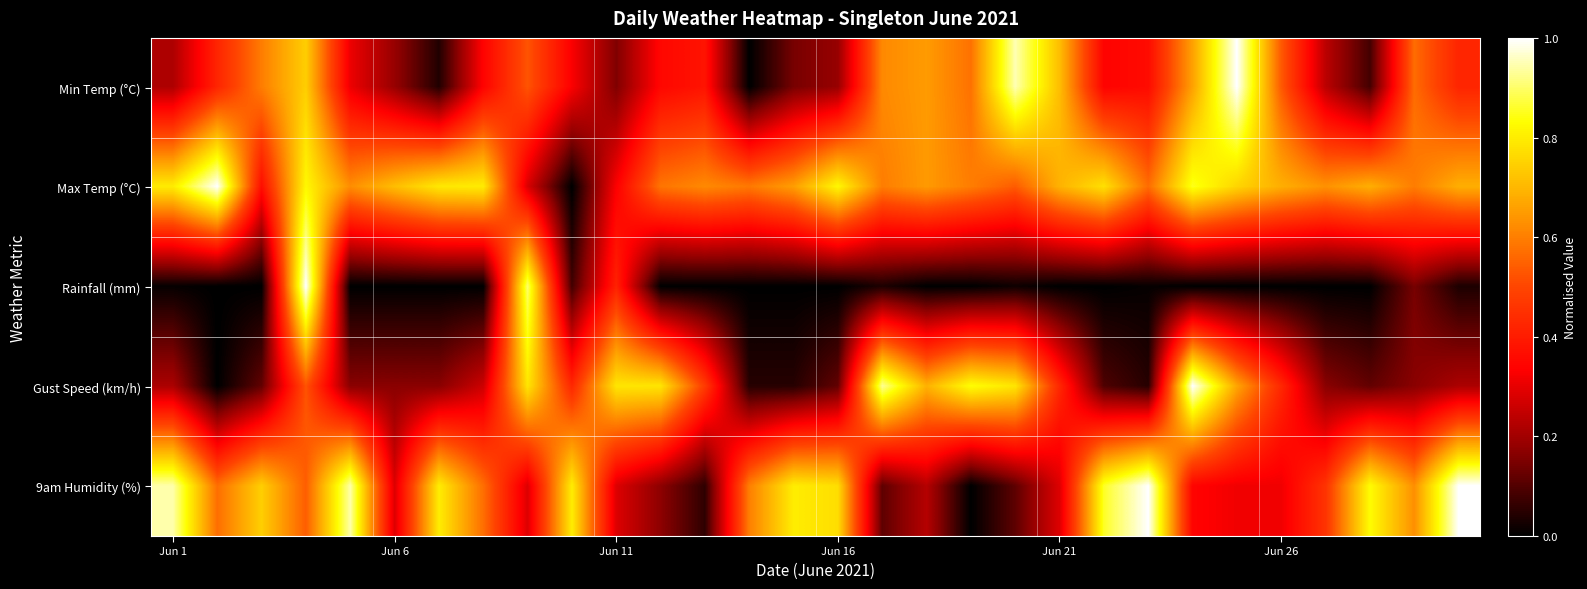

Reading left to right, what are all the values shown in this chart?

Min Temp (°C): 0.2	0.4	0.6	0.7	0.3	0.2	0.0	0.3	0.5	0.3	0.2	0.4	0.4	0.0	0.1	0.2	0.6	0.6	0.6	0.9	0.7	0.3	0.4	0.7	1.0	0.5	0.2	0.1	0.6	0.4
Max Temp (°C): 0.8	1.0	0.4	0.8	0.6	0.7	0.8	0.8	0.3	0.0	0.3	0.6	0.6	0.6	0.7	0.8	0.6	0.6	0.6	0.5	0.7	0.8	0.6	0.8	0.8	0.7	0.6	0.7	0.6	0.7
Rainfall (mm): 0.0	0.0	0.0	1.0	0.0	0.0	0.0	0.0	0.9	0.1	0.4	0.0	0.0	0.0	0.0	0.0	0.0	0.0	0.0	0.0	0.0	0.0	0.0	0.0	0.0	0.0	0.0	0.0	0.1	0.0
Gust Speed (km/h): 0.2	0.0	0.1	0.5	0.2	0.2	0.2	0.3	0.8	0.4	0.8	0.8	0.5	0.0	0.0	0.1	0.9	0.7	0.8	0.8	0.4	0.1	0.0	1.0	0.7	0.4	0.2	0.1	0.2	0.2
9am Humidity (%): 0.9	0.6	0.7	0.5	0.9	0.3	0.8	0.6	0.3	0.8	0.3	0.2	0.1	0.6	0.8	0.8	0.1	0.2	0.0	0.1	0.3	0.9	1.0	0.3	0.3	0.3	0.5	0.8	0.6	1.0